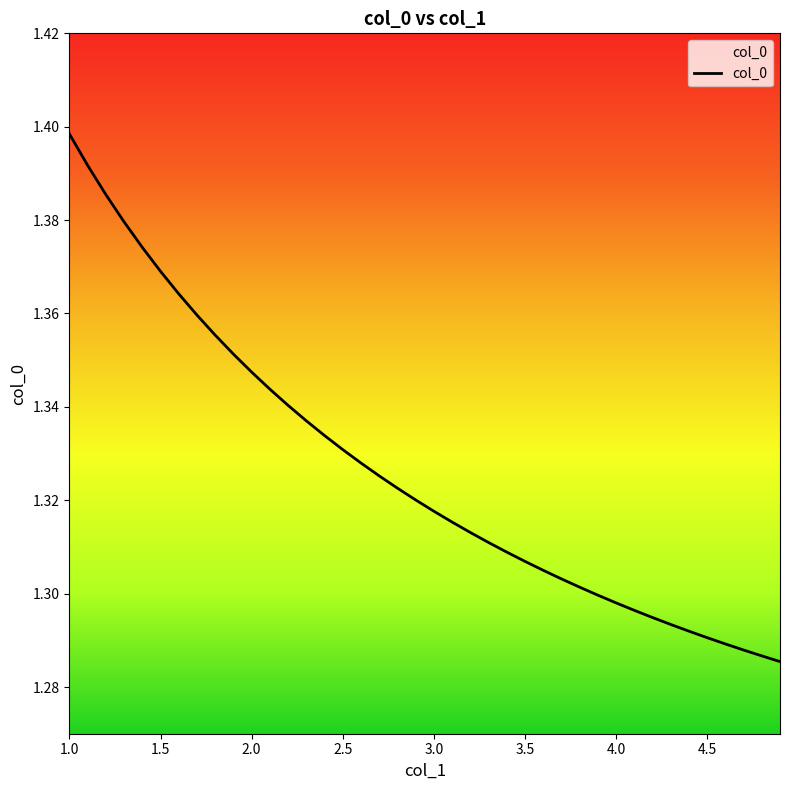

Count the number of data series in this chart.

1